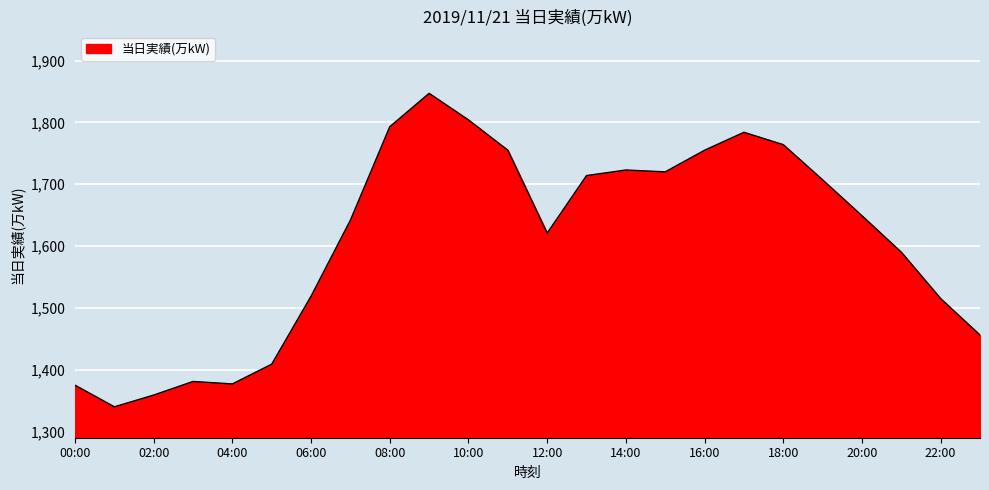

Does the chart display data point markers on the line(s)?

No